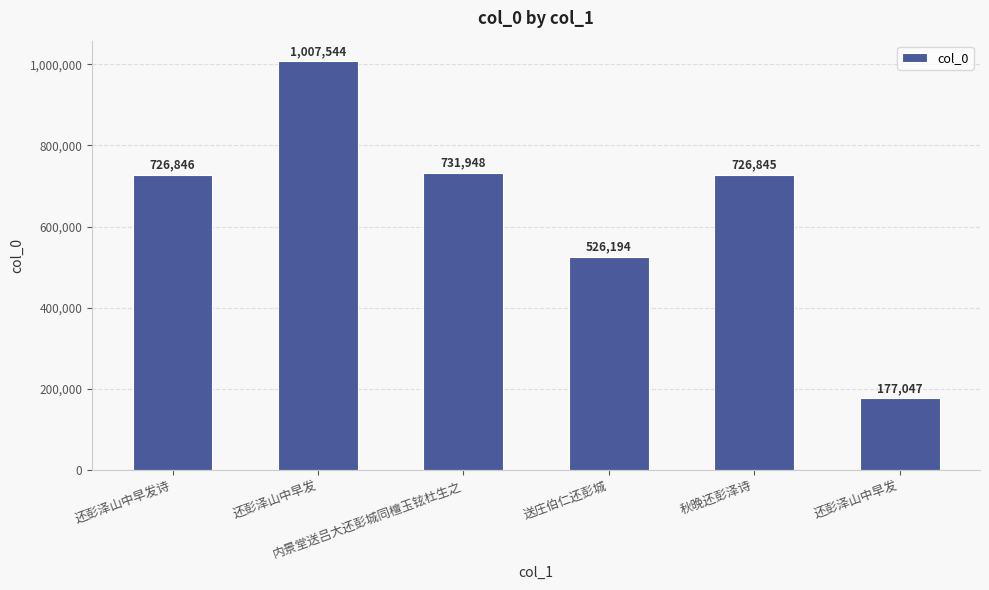

What is the label of the 5th bar from the right?

还彭泽山中早发